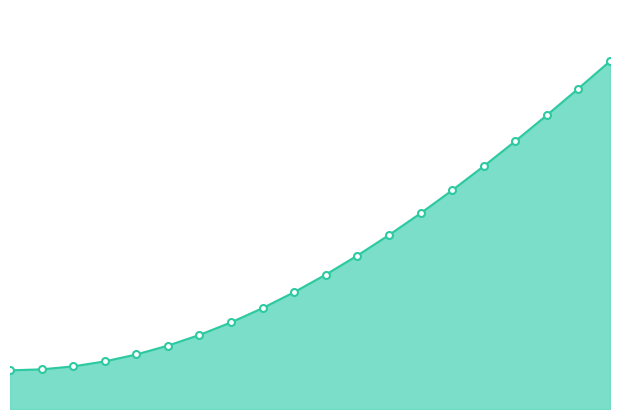

Does the chart have visible grid lines?

No